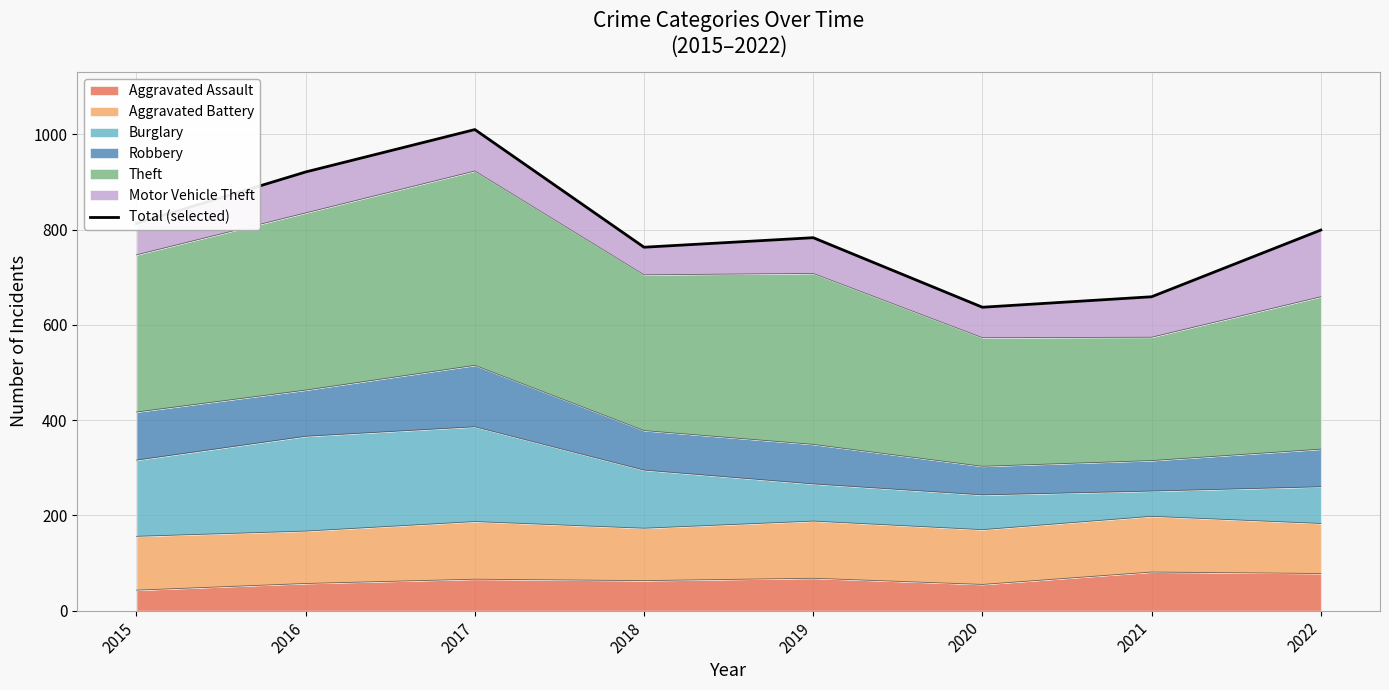

What is the value of the 6th point from the left?

637